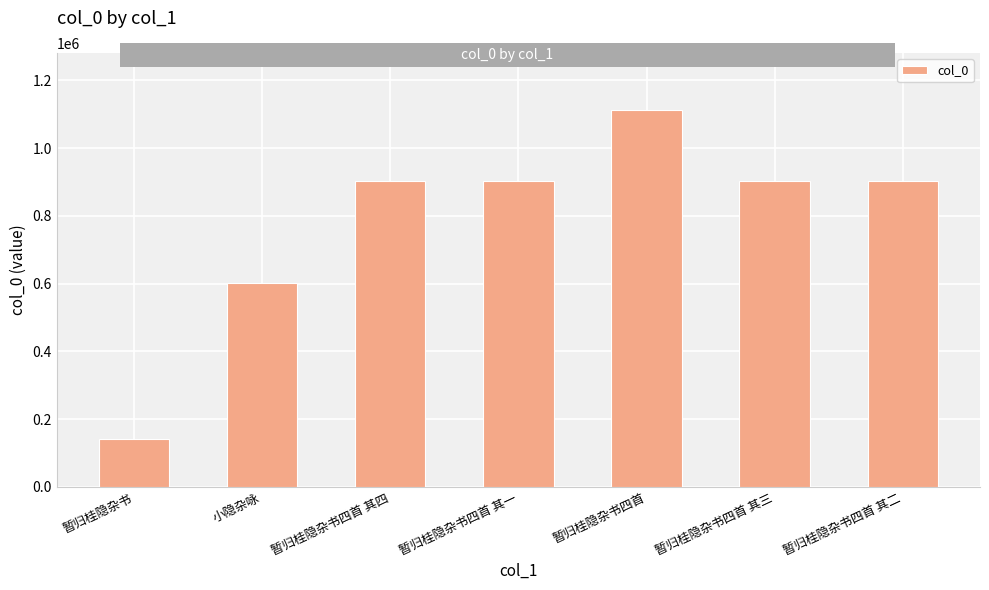

Does the chart contain stacked bars?

No